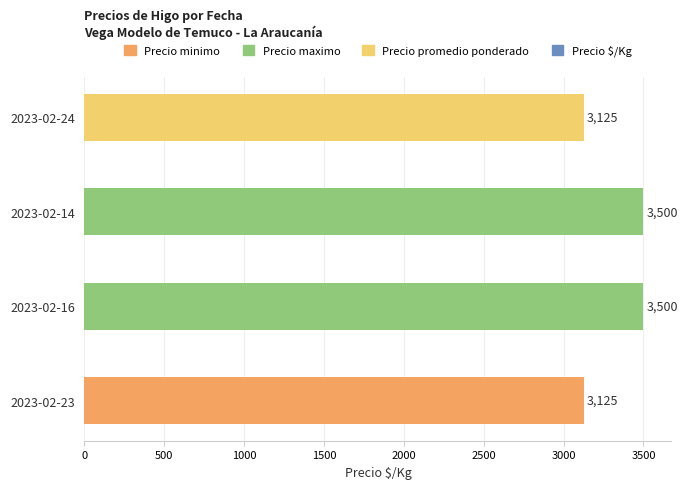

How many bars are there in total?

4